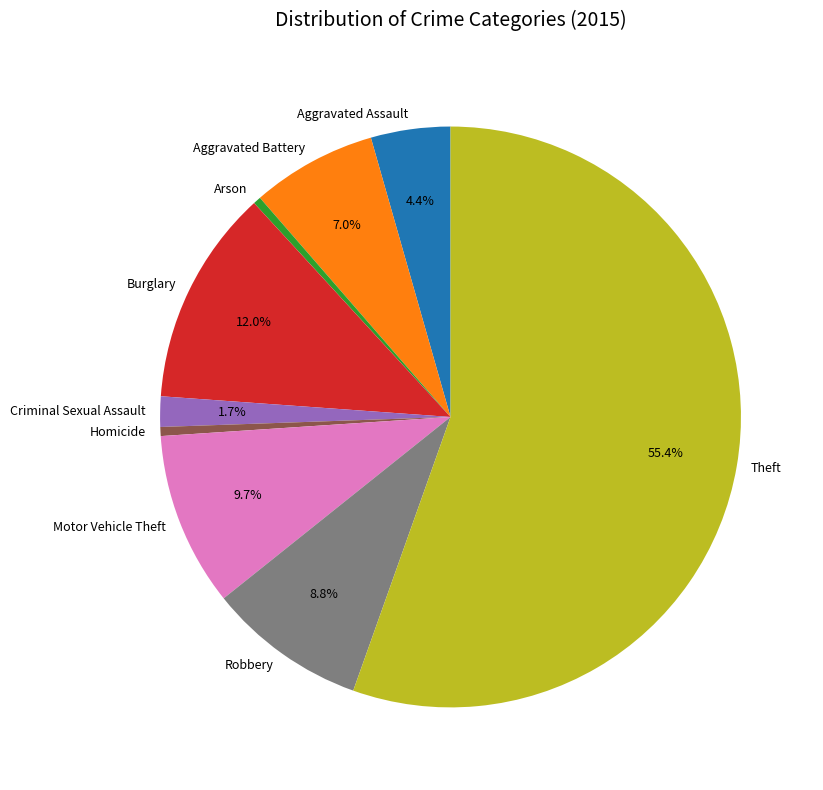

The Robbery slice represents 1% of the pie. True or false?

False